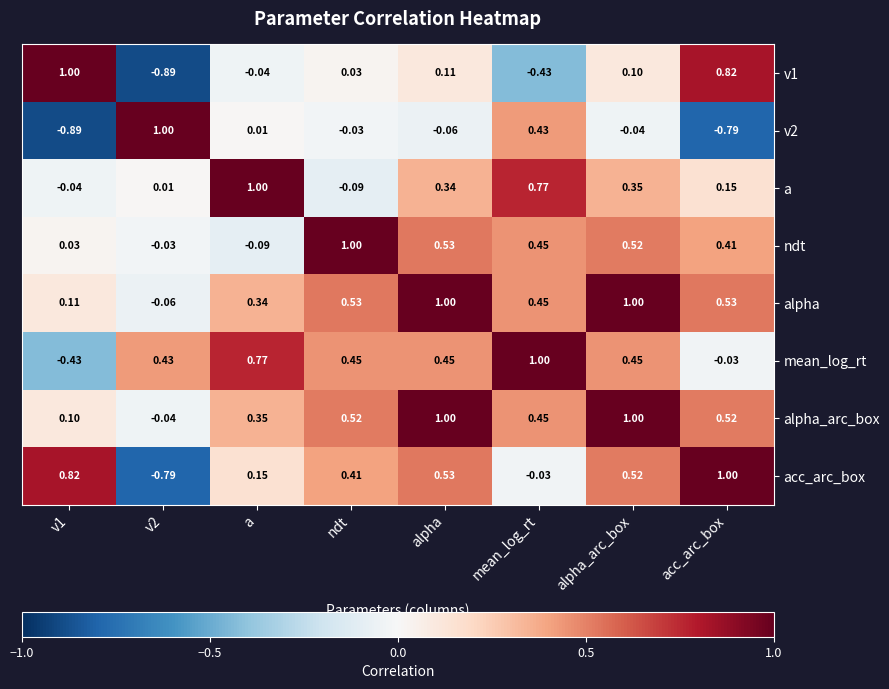

Is the value of a at alpha greater than the value of v2 at acc_arc_box?

Yes